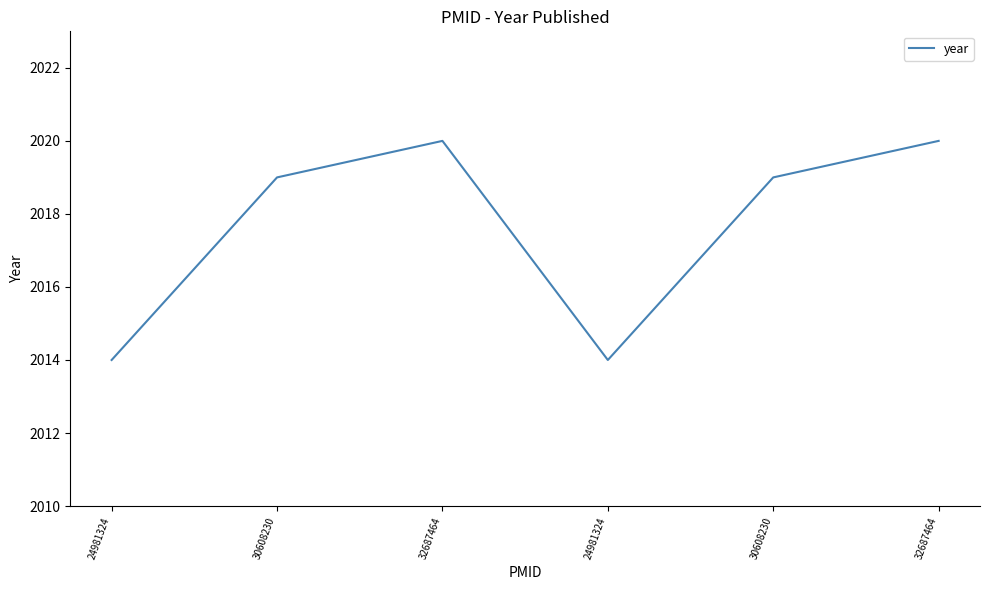

What value does the data have at 30608230?

2019